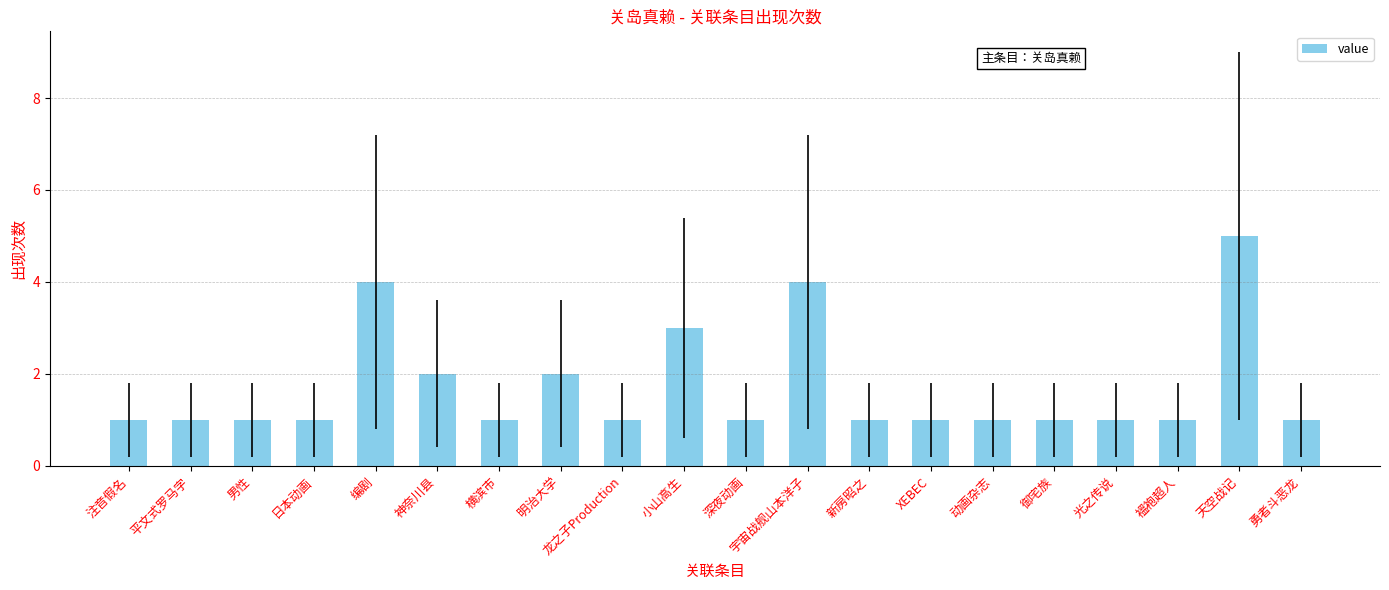

At which category does the chart reach its peak across all series?

天空战记